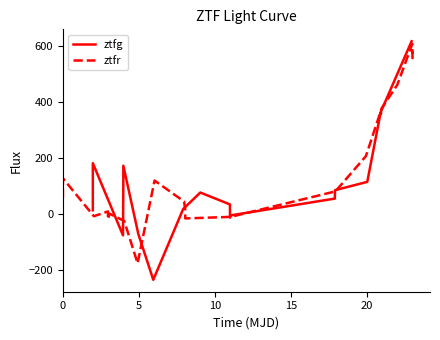

How many values in the ztfr series are below 58?

10